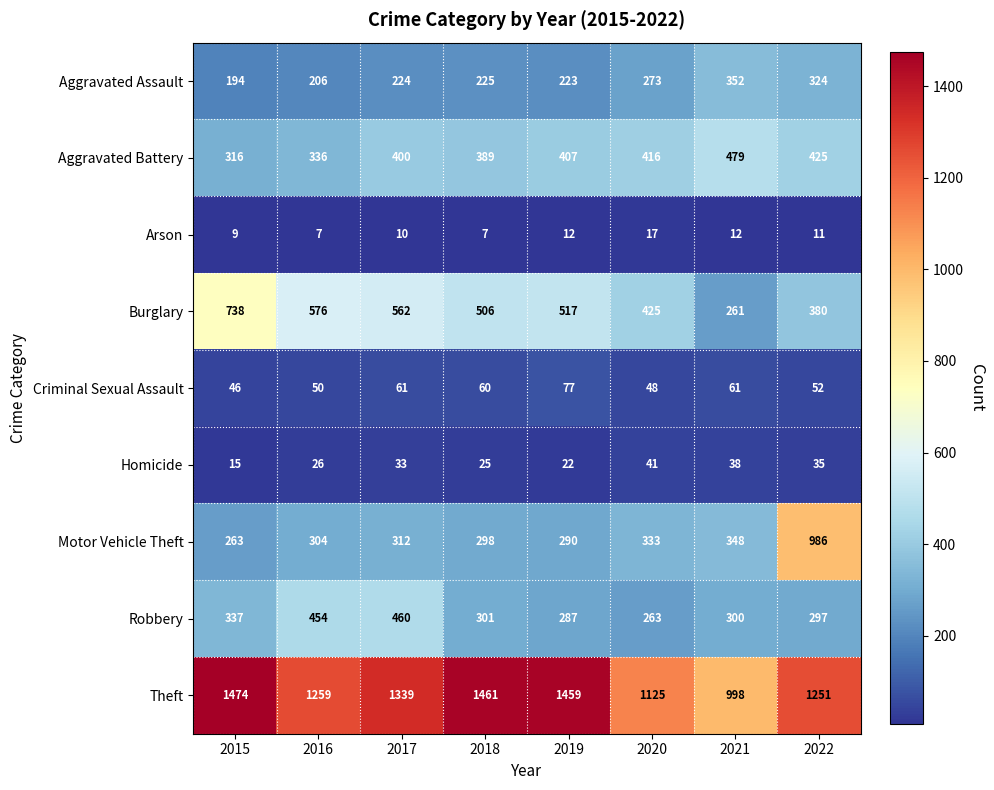

What is the greatest value displayed?

1474